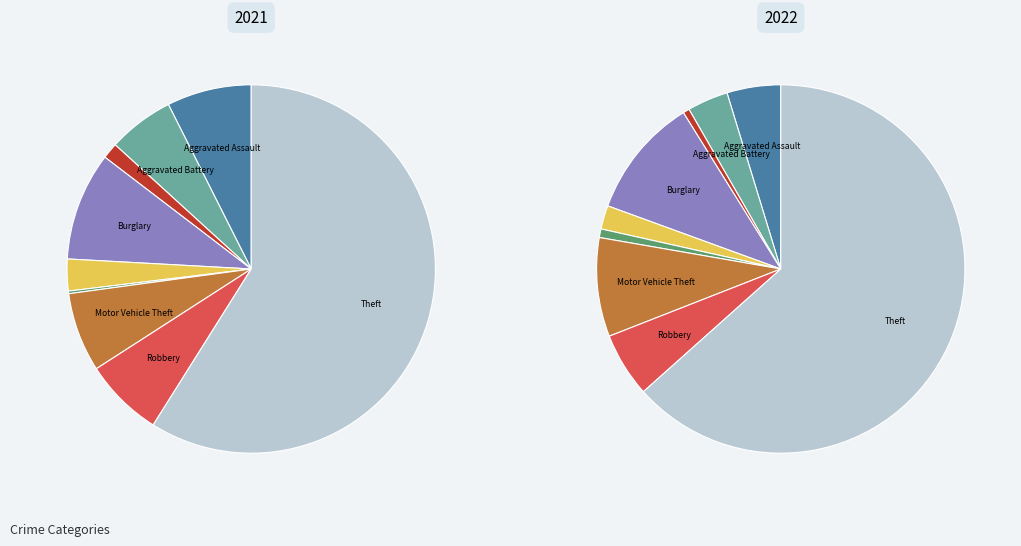

Is there a majority slice in this chart?

Yes